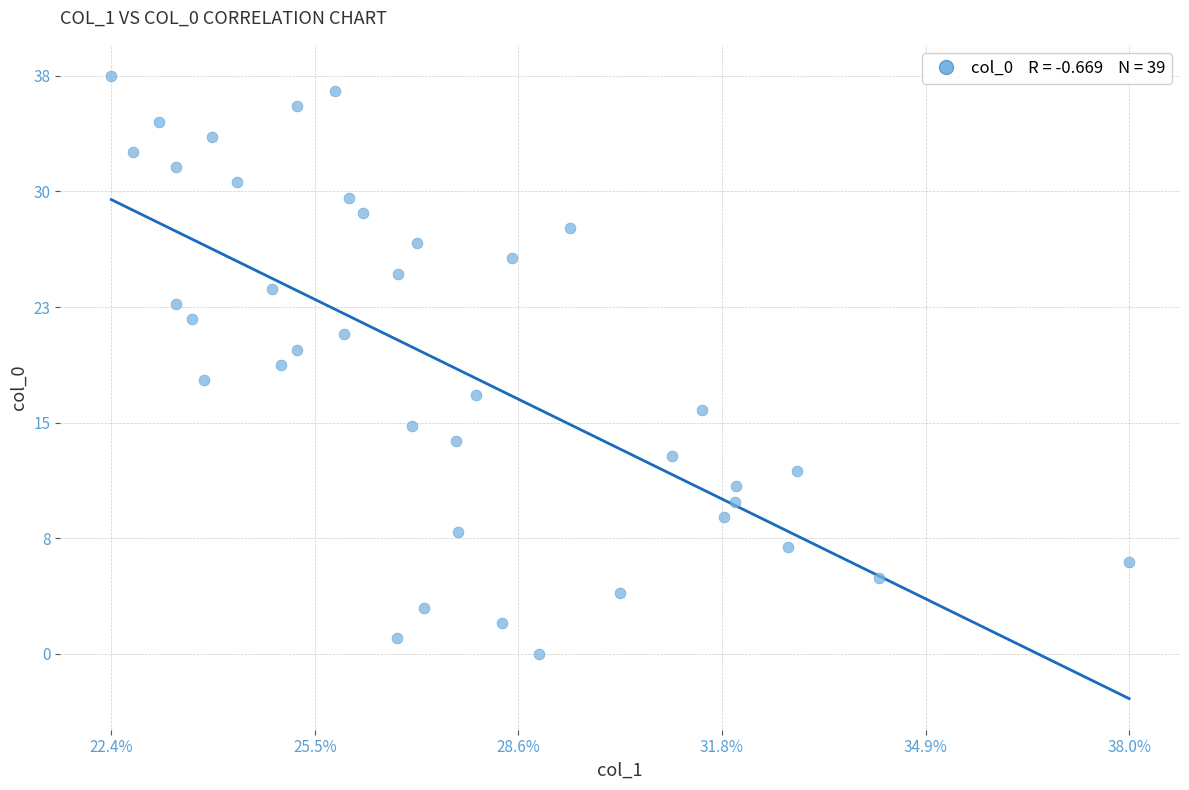

What is the range of Y values (max minus min)?

38